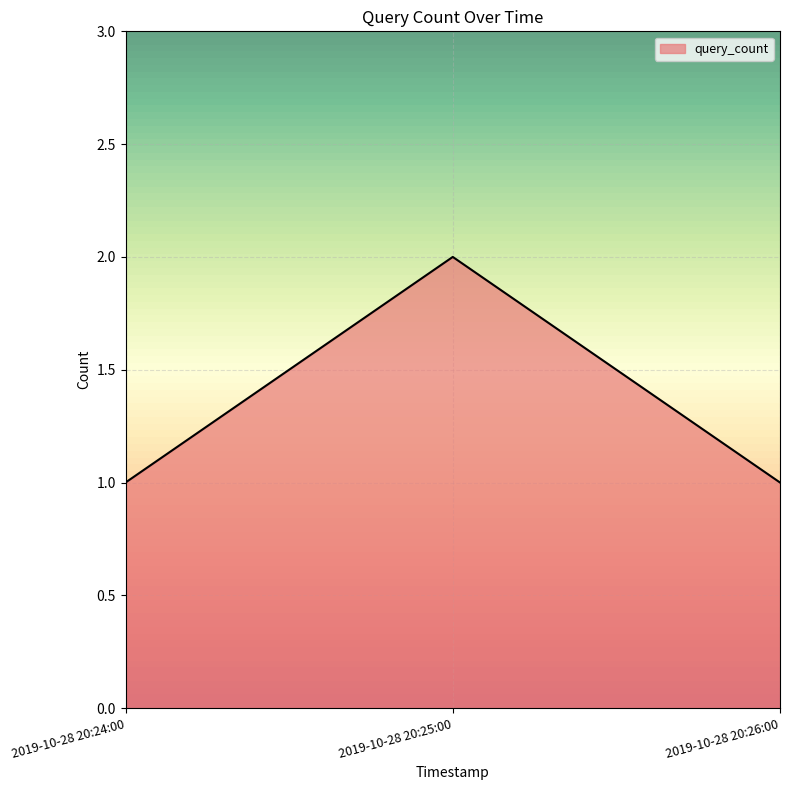

What position from the left is 2019-10-28 20:25:00?

2